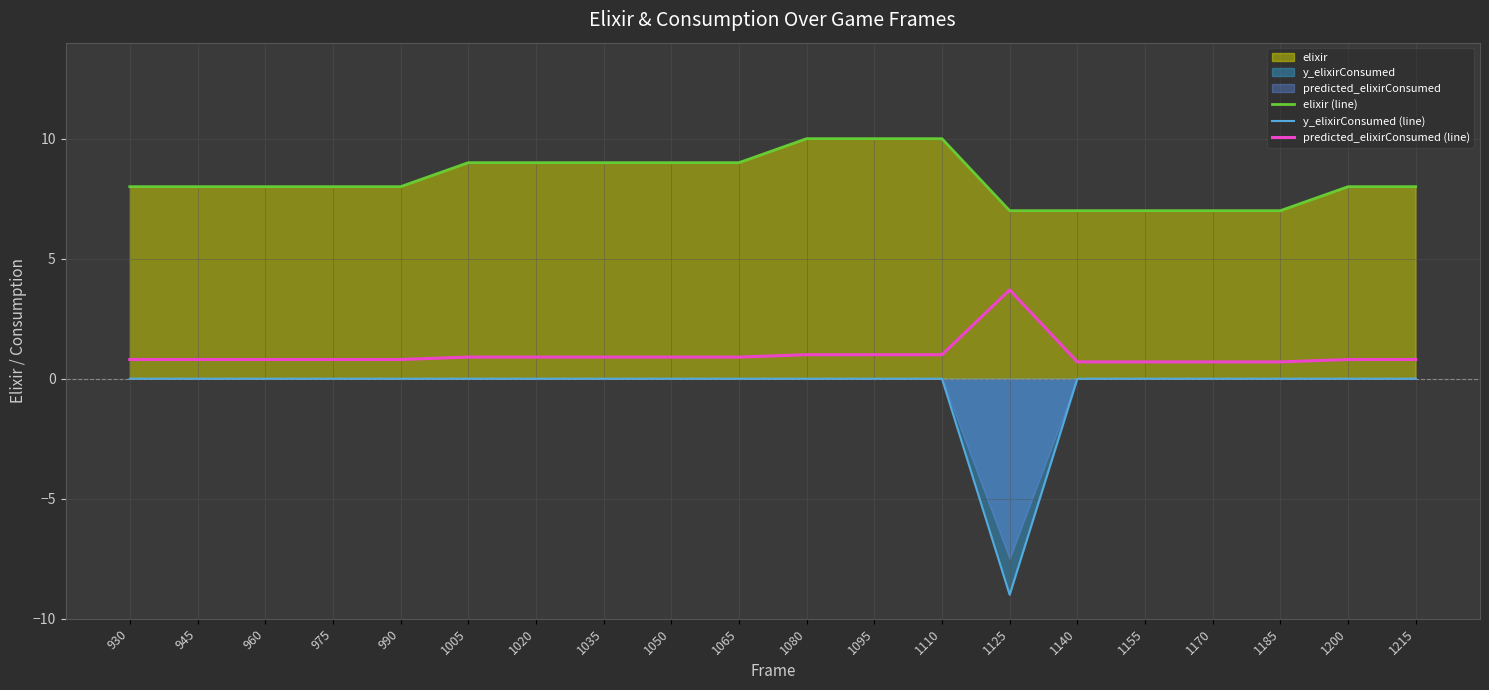

How many categories are shown in the chart?

20